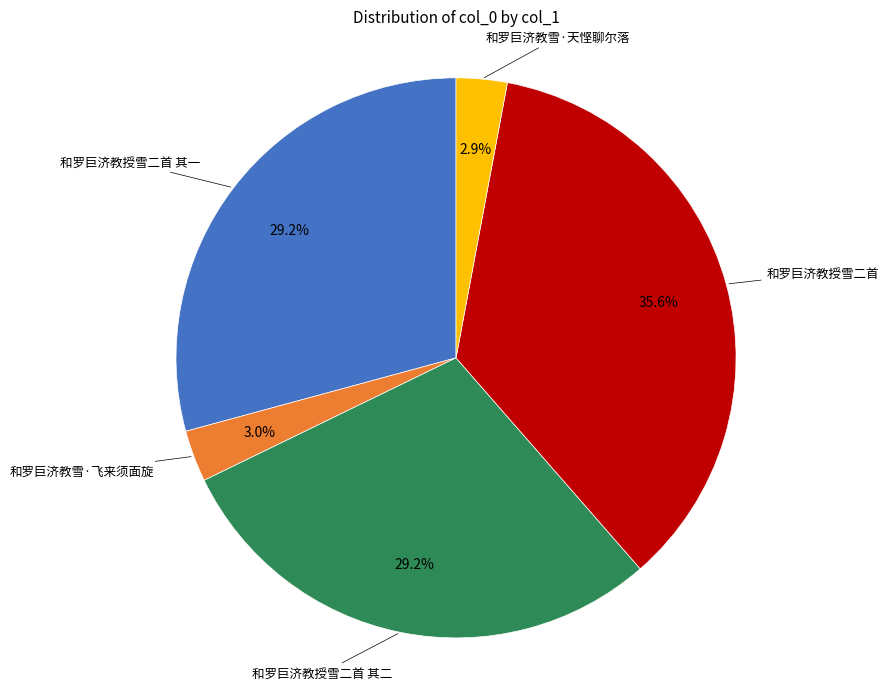

Does any single category account for the majority?

No